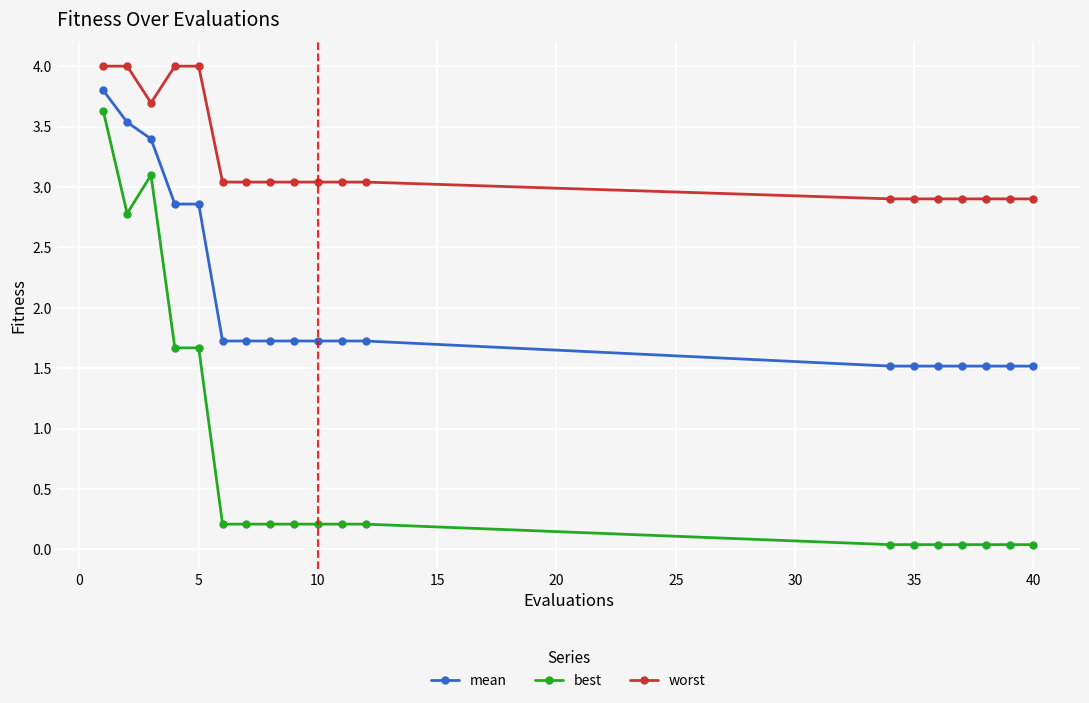

What is the average value of the best series?

0.8